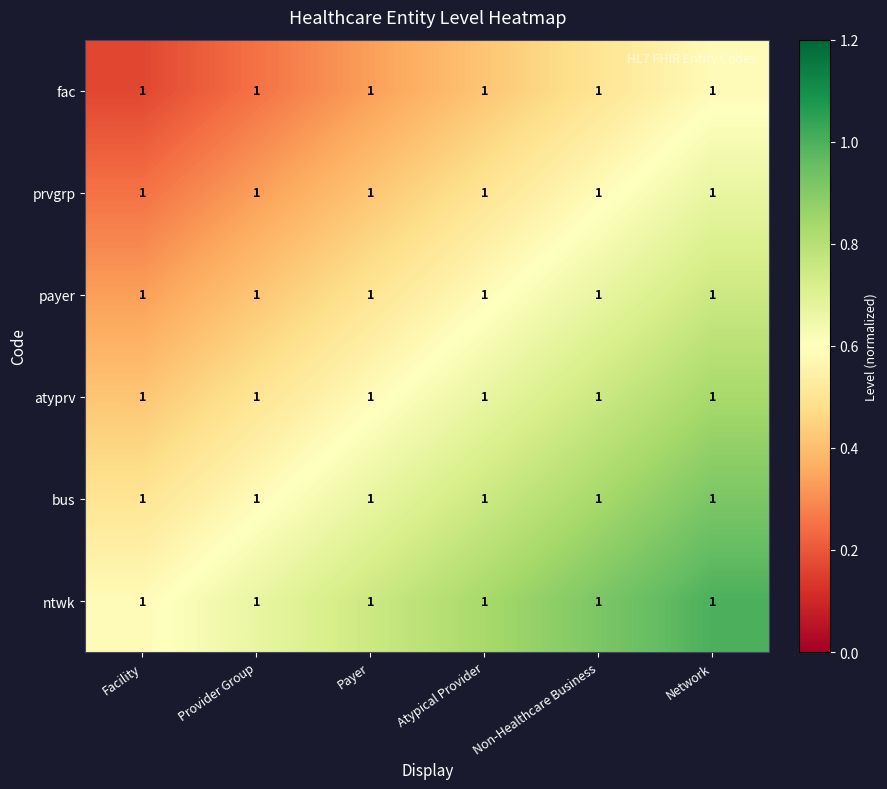

Between Atypical Provider and Payer, which is larger?

Atypical Provider